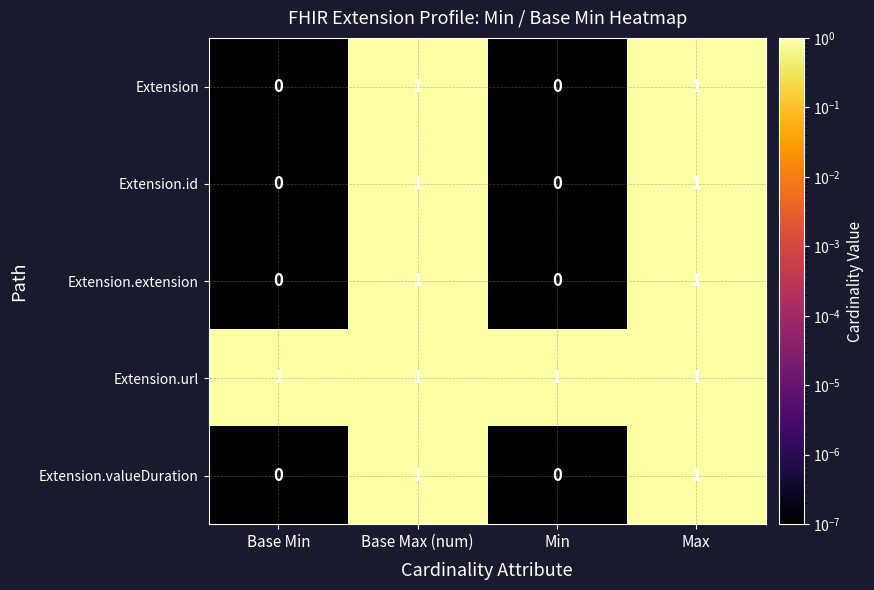

Count the Extension.valueDuration values in the range 0 to 1.

4